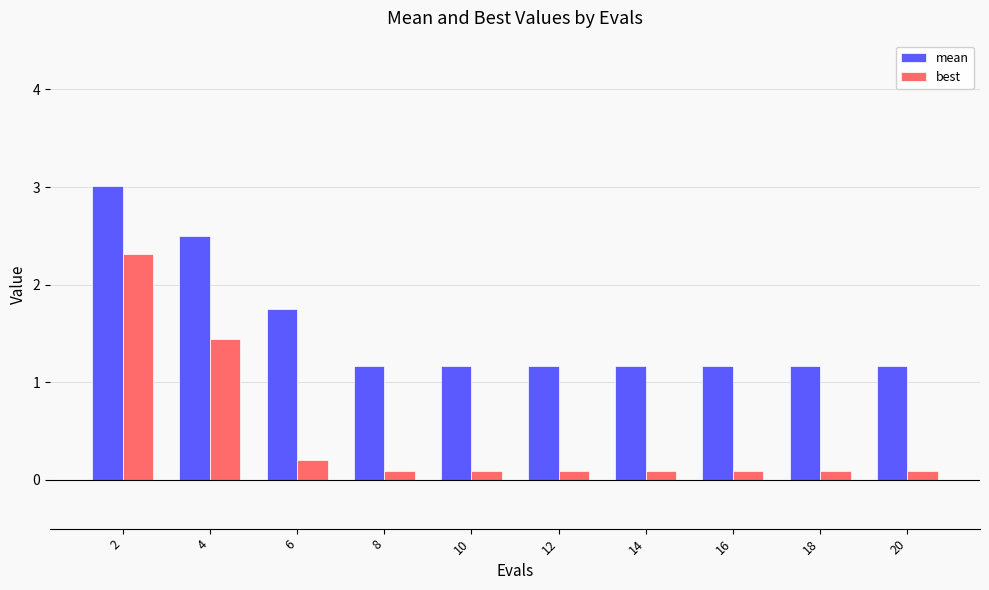

At which label is mean closest to 2?

6